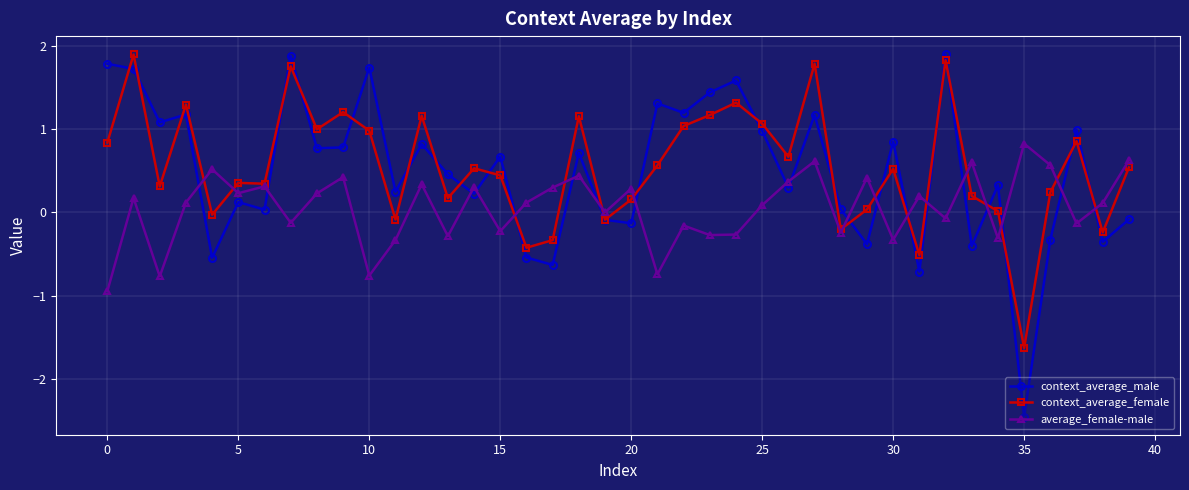

True or false: average_female-male has more than 0 points higher than both neighbors.

True